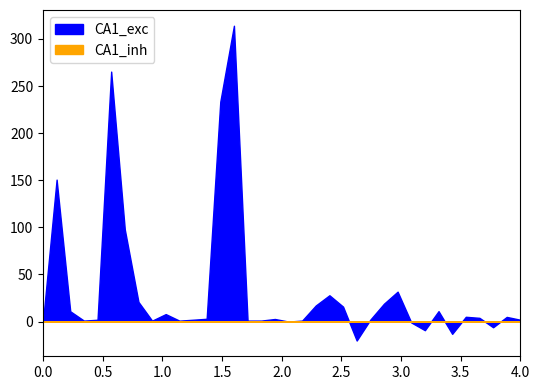

True or false: CA1_inh has more than 1 points higher than both neighbors.

True